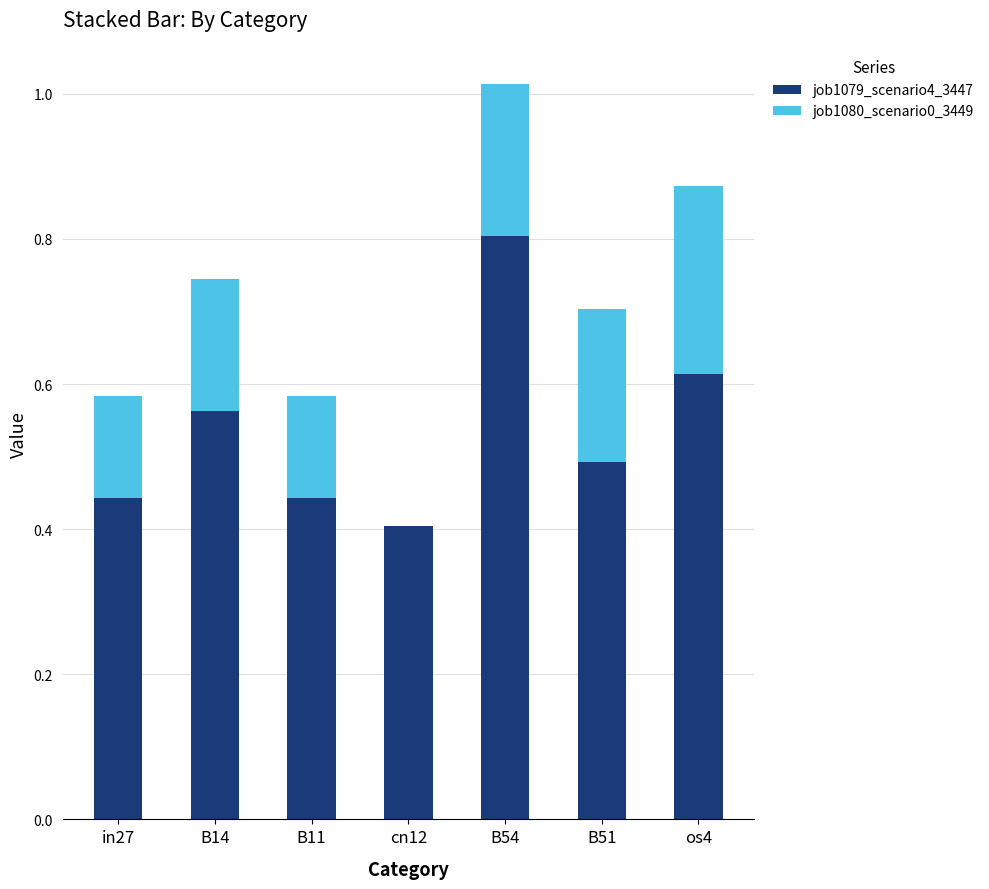

How many series are shown in this chart?

2